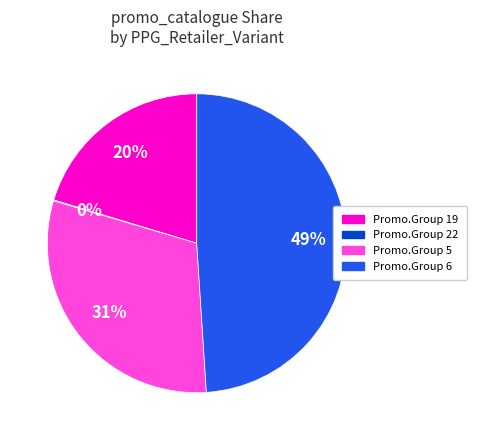

To the nearest percent, what is the difference between the largest and smallest slice percentages?

49%